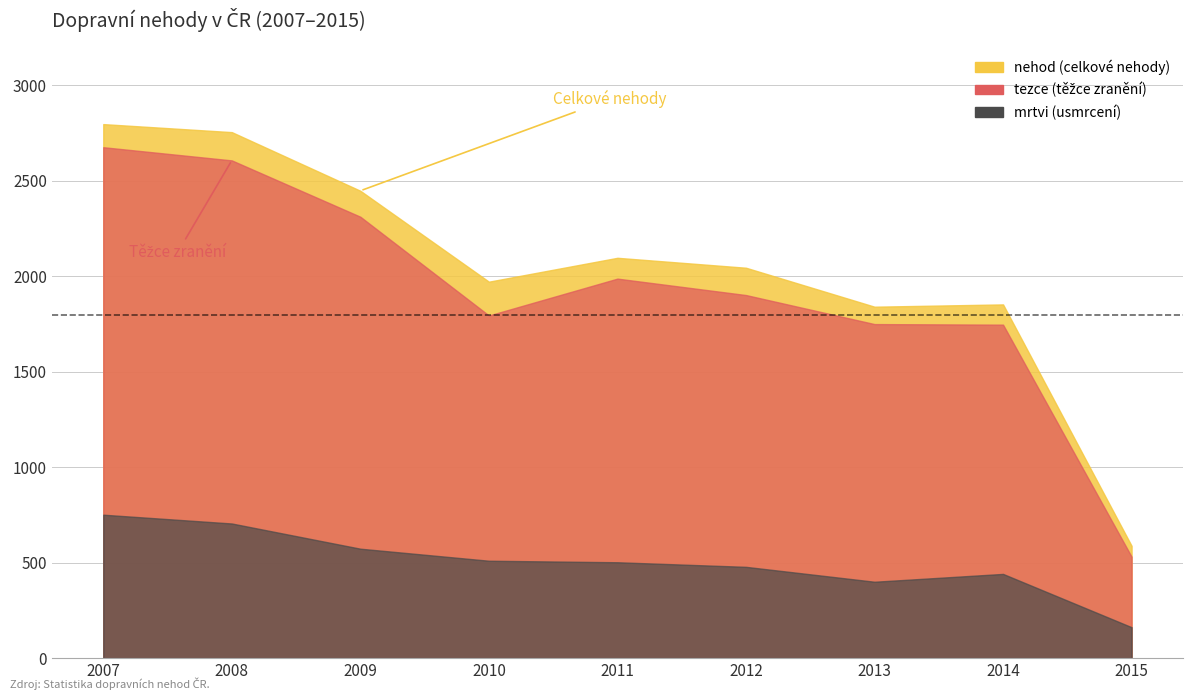

Count the number of categories in the chart.

9